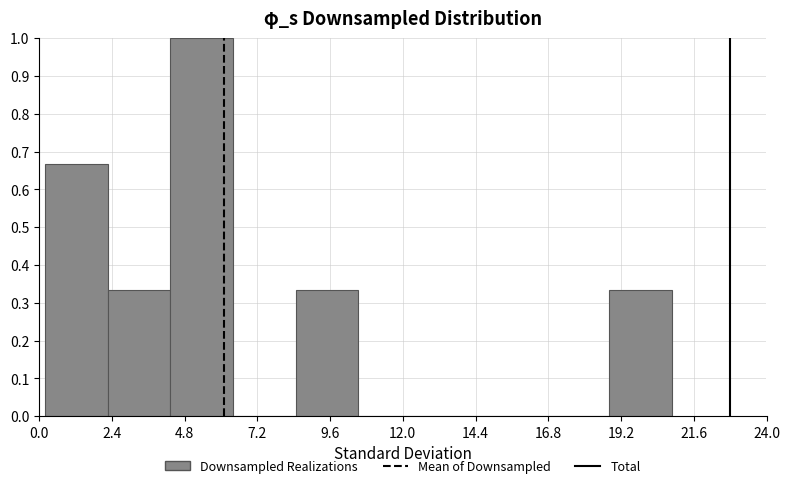

Reading left to right, list every bar in this chart as the range it spans on the x-axis followed by its height. Neither the bar edges nor the heights are printed on the chart, so give them approximately, as read against the axes.

0.0 to 2.5: 0.67
2.5 to 4.5: 0.33
4.5 to 6.5: 1.00
6.5 to 8.5: 0
8.5 to 10.5: 0.33
10.5 to 12.5: 0
12.5 to 14.5: 0
14.5 to 17.0: 0
17.0 to 19.0: 0
19.0 to 21.0: 0.33